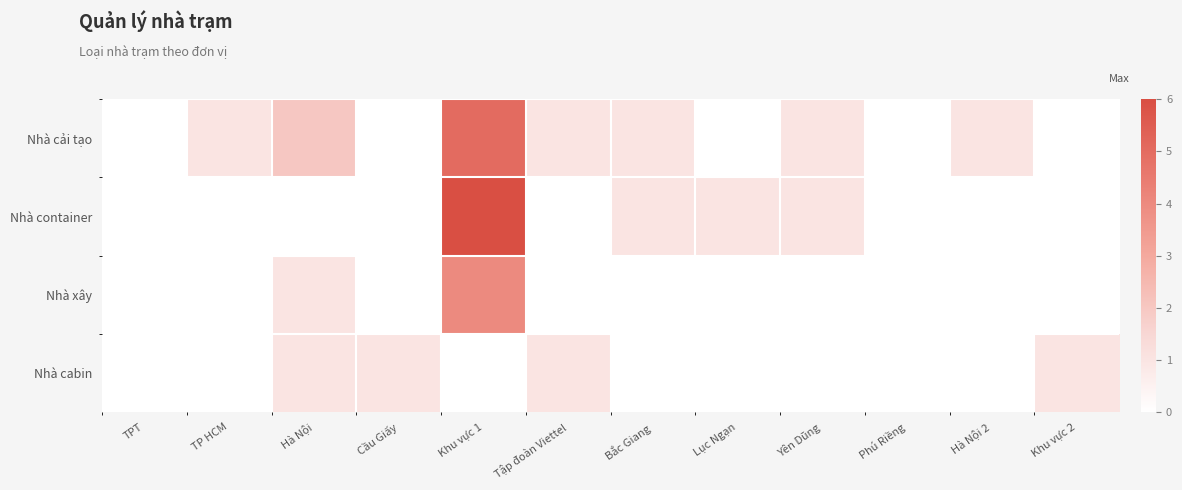

Between Khu vực 1 and Tập đoàn Viettel, which series saw the biggest shift?

Nhà container